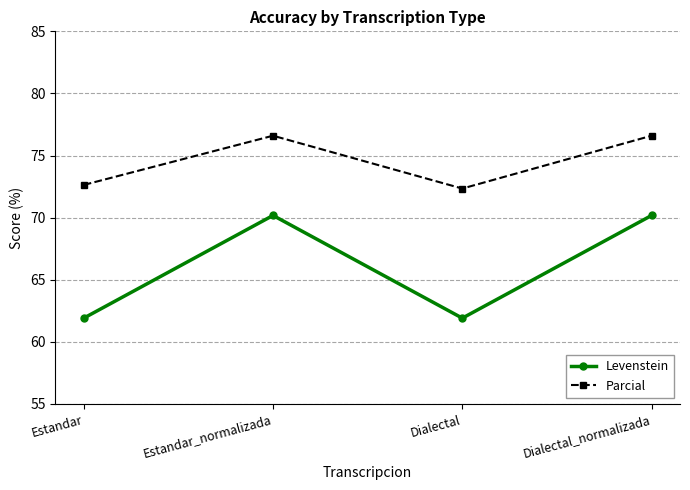

True or false: Levenstein and Parcial cross at least once.

False